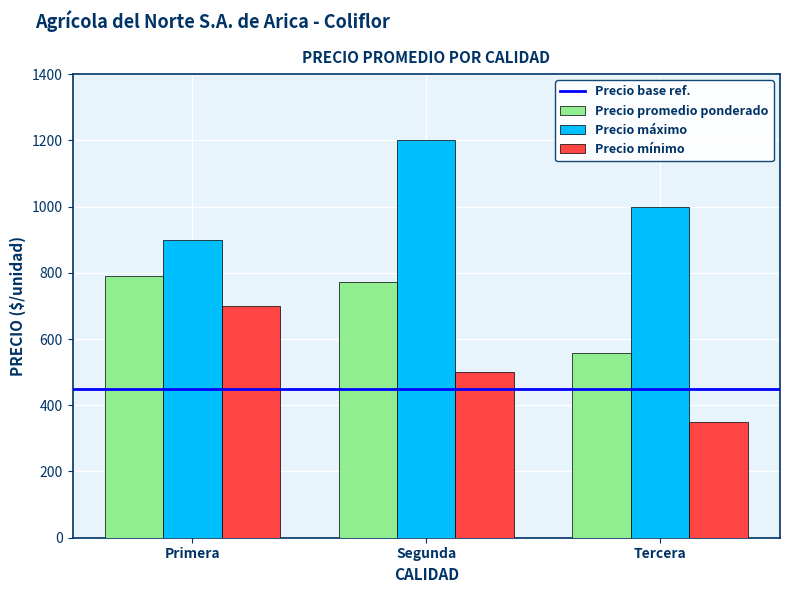

Reading left to right, what are all the values shown in this chart?

Precio promedio ponderado: Primera=791.7	Segunda=772.2	Tercera=559.0
Precio máximo: Primera=900.0	Segunda=1200.0	Tercera=1000.0
Precio mínimo: Primera=700.0	Segunda=500.0	Tercera=350.0